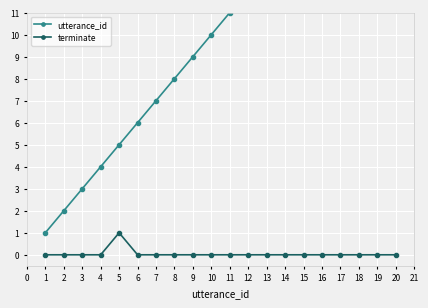

Is it true that terminate equals 0 at 13?

True